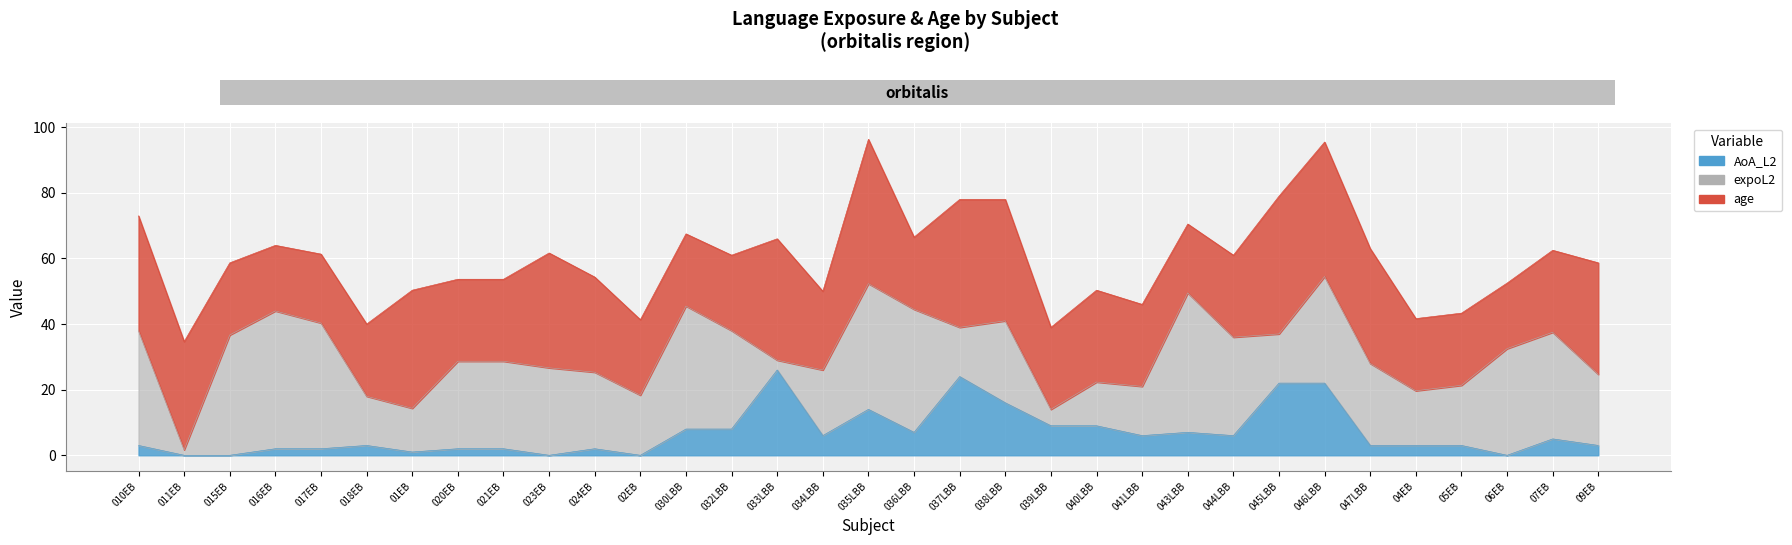

True or false: expoL1 has a value of 43.6 at 045LBB.

False